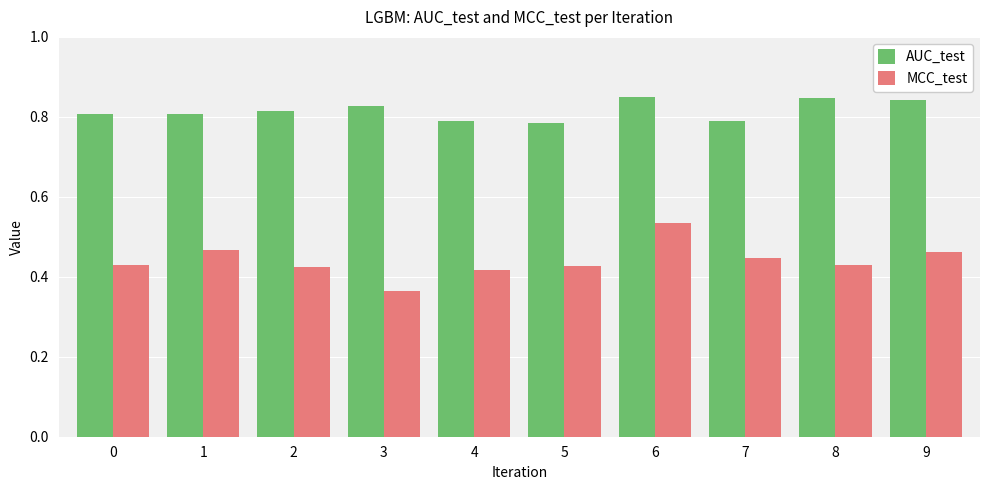

Which category has the highest value in the MCC_test series?

6